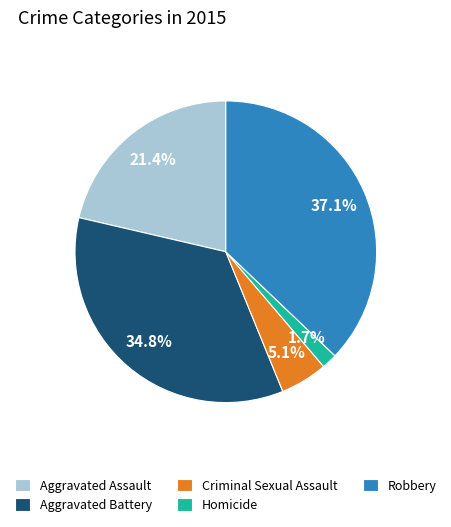

Combined, do Homicide and Aggravated Battery account for over 50%?

No